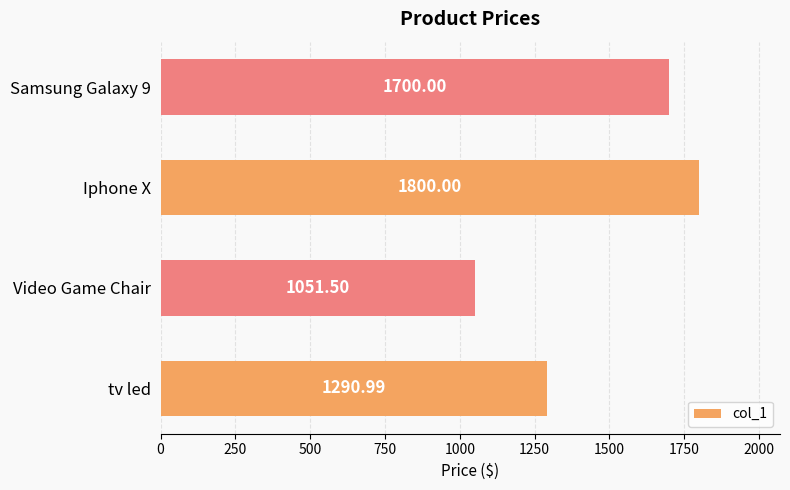

How many bars are there in total?

4